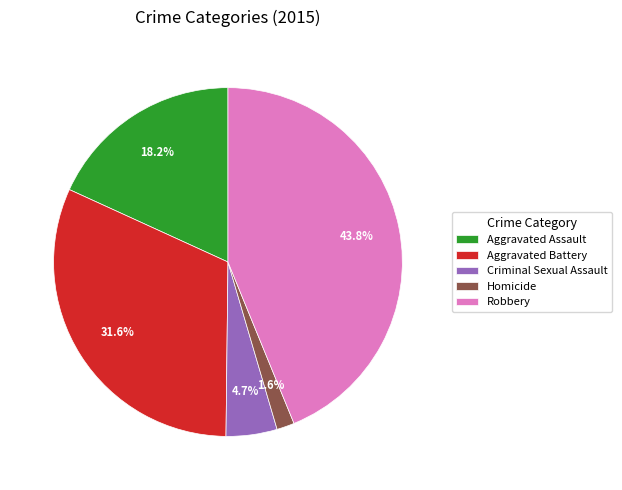

How much of the chart is everything except Robbery?

56.2%